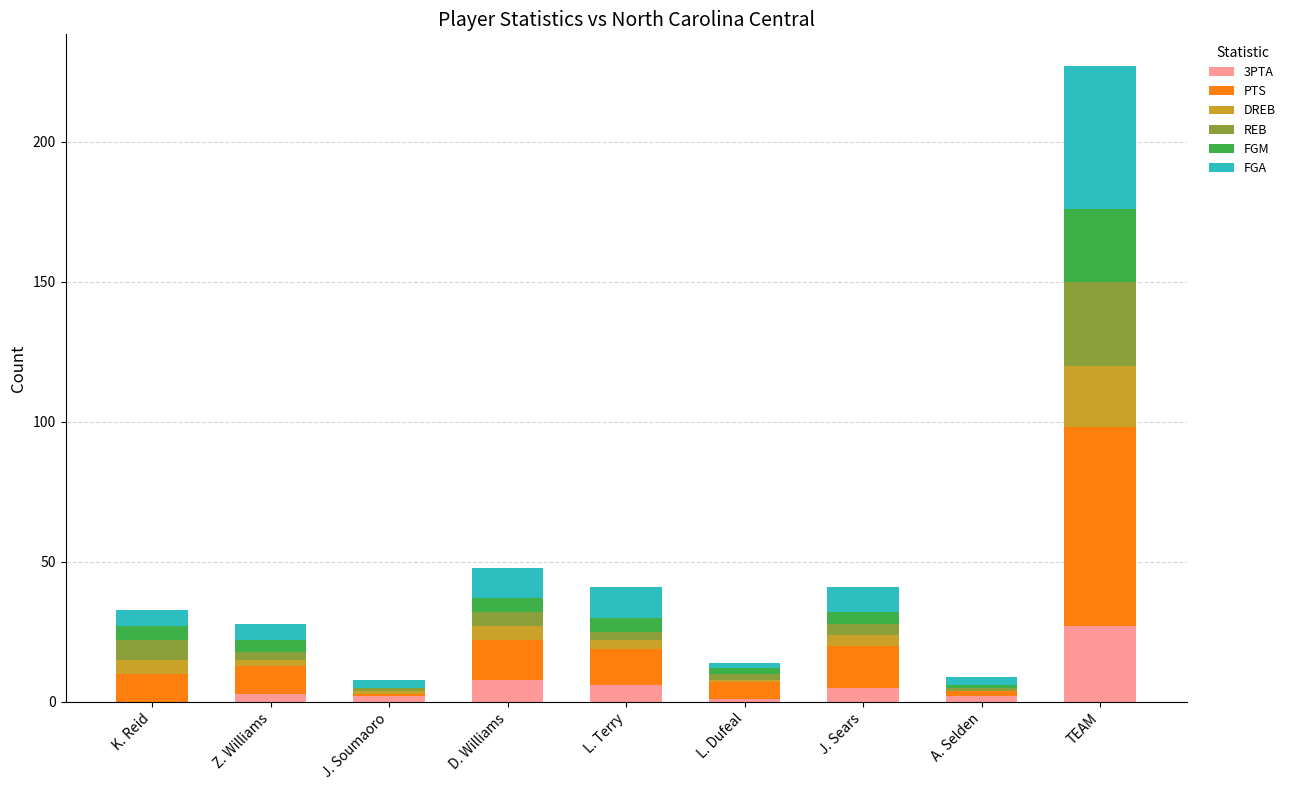

How many distinct data groups are displayed?

6